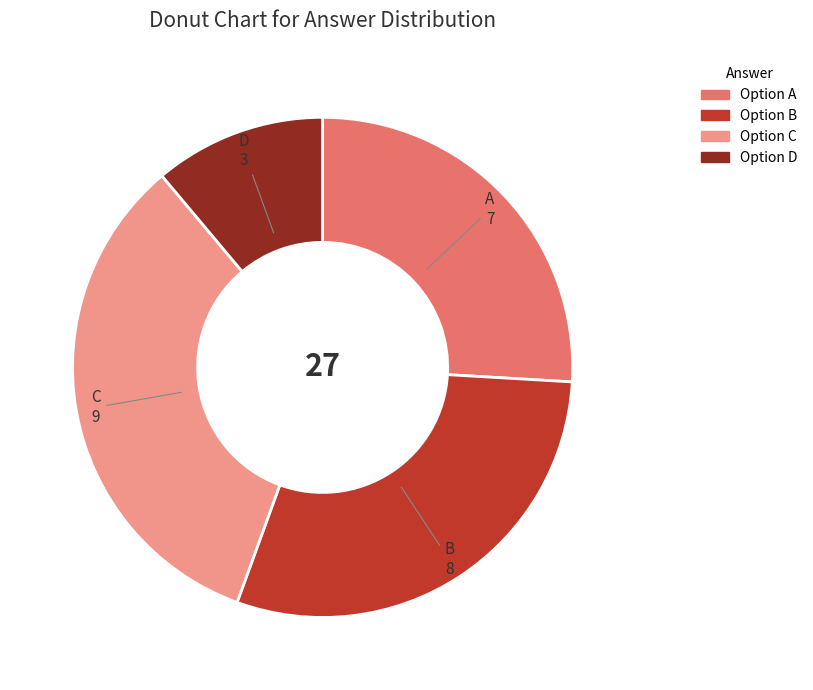

Does C account for over 50% of the chart?

No